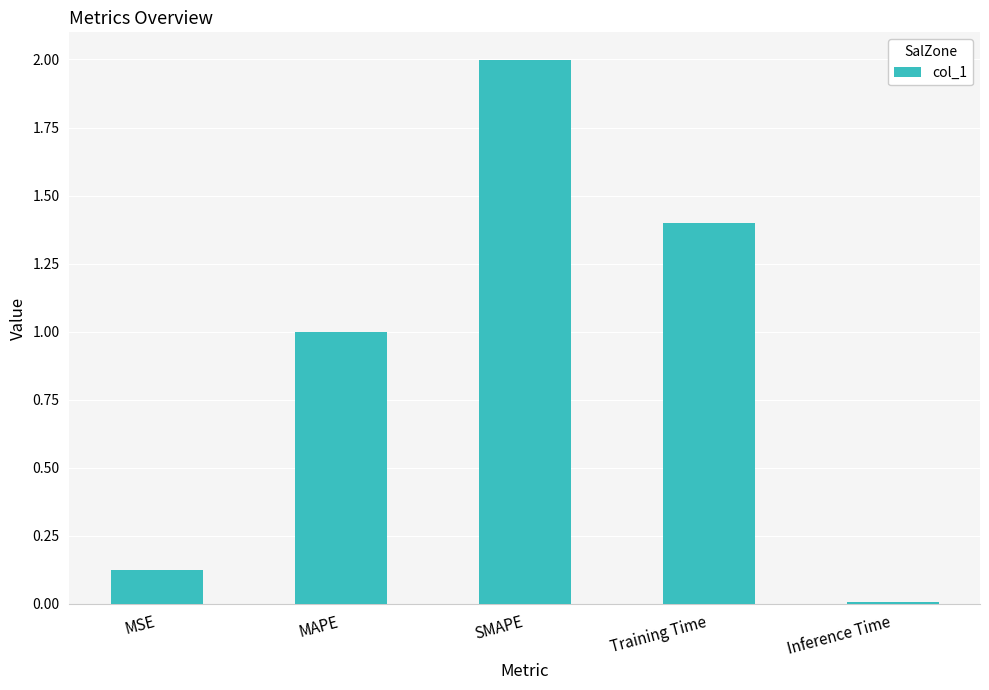

True or false: the data shows 1.1 at SMAPE.

False